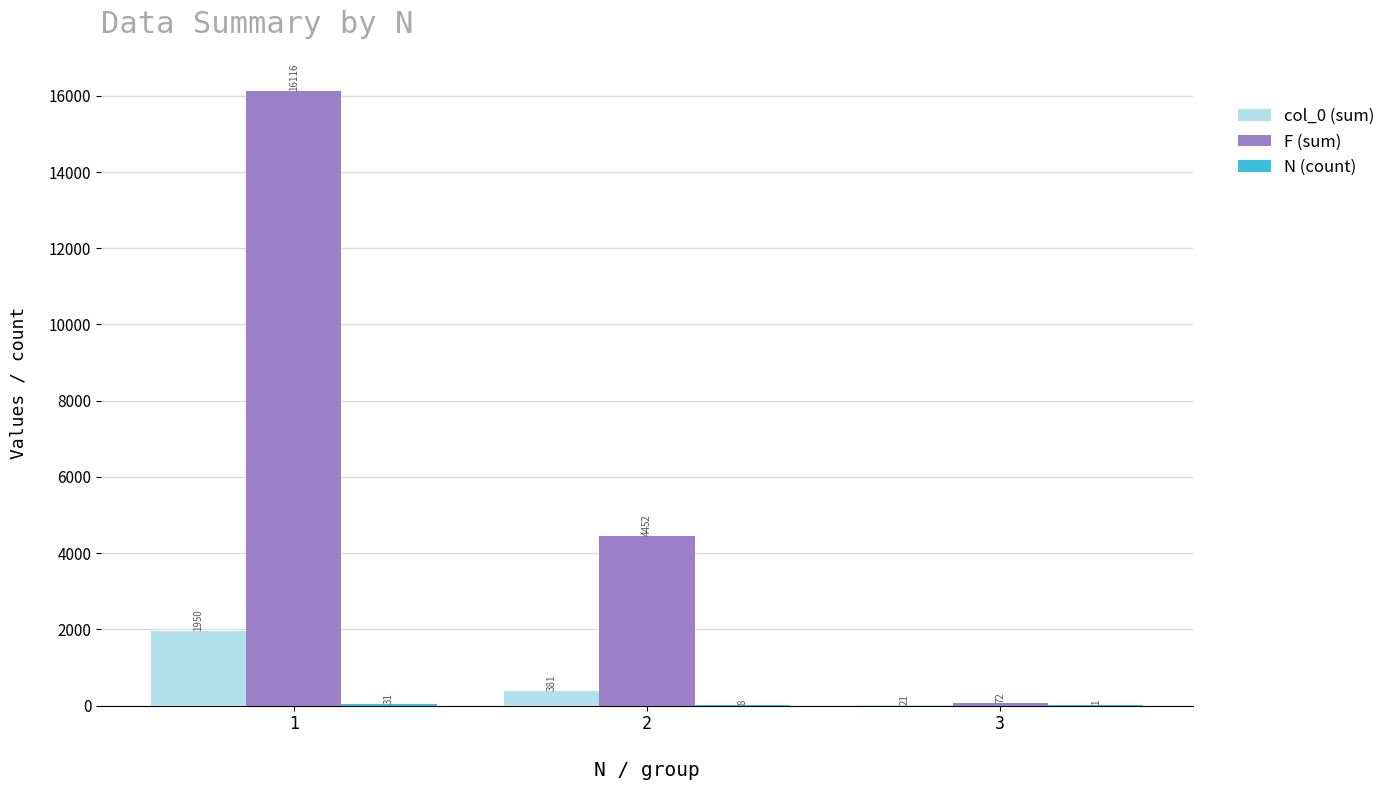

Between 1 and 2, which series saw the biggest shift?

F (sum)